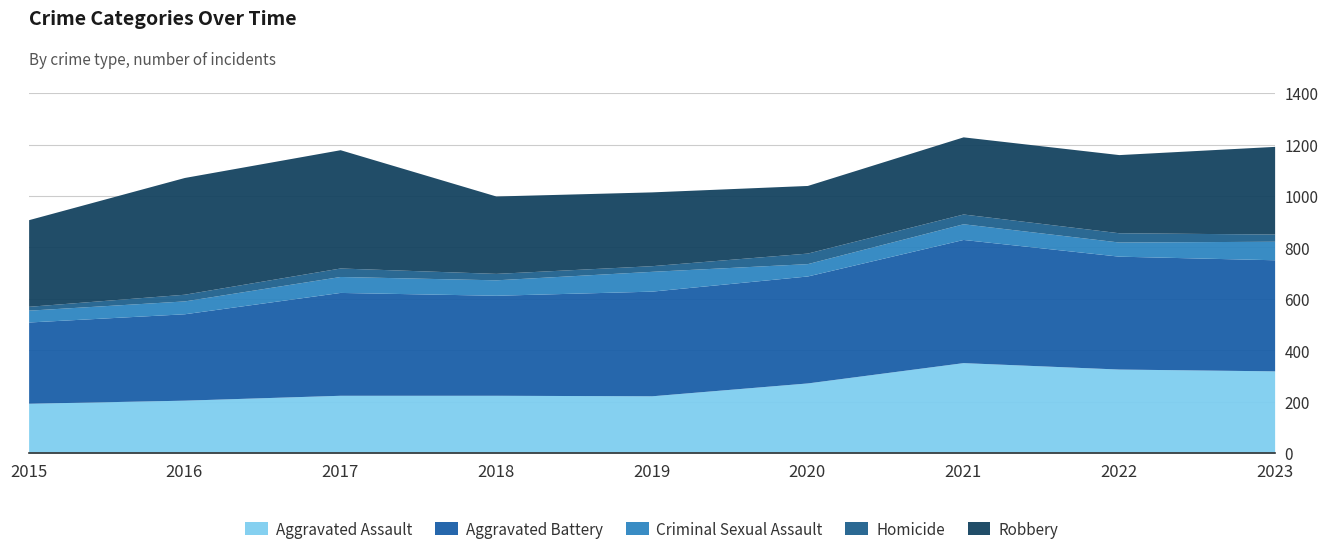

Where does the Homicide series first go above 28?

2017